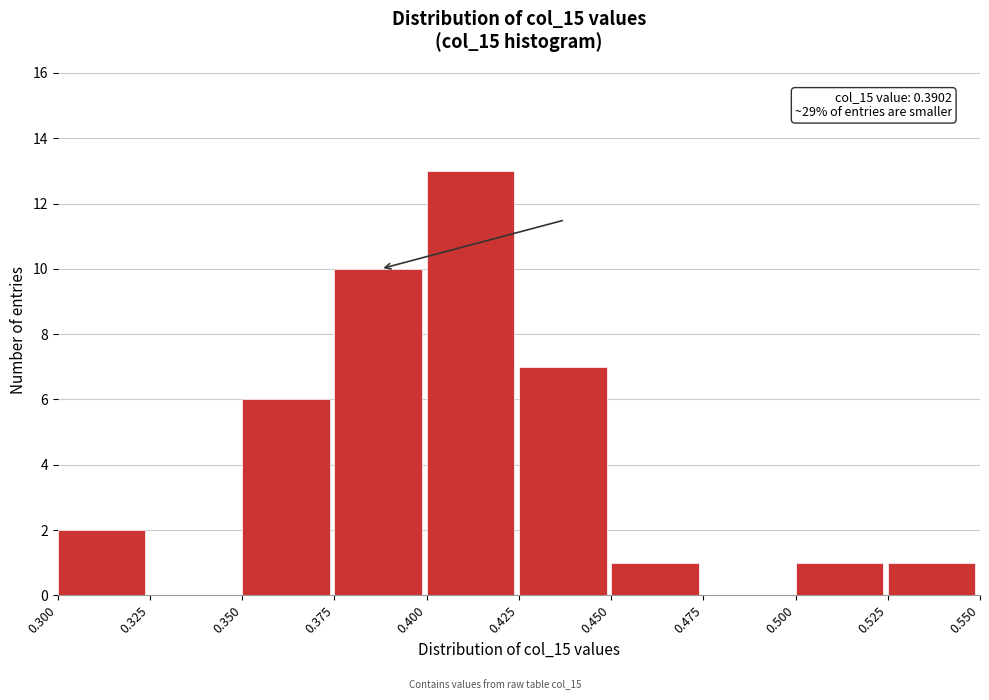

Which range on the x-axis has the tallest bar?

0.400 to 0.425